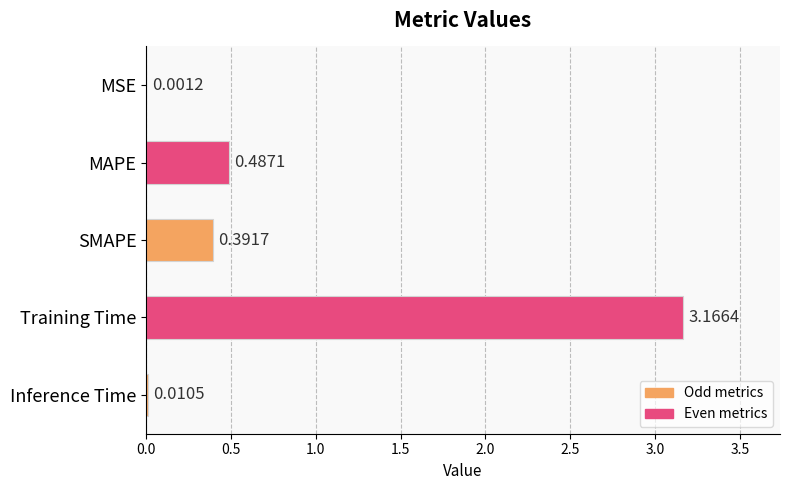

What is the change in value from SMAPE to Inference Time?

-0.4